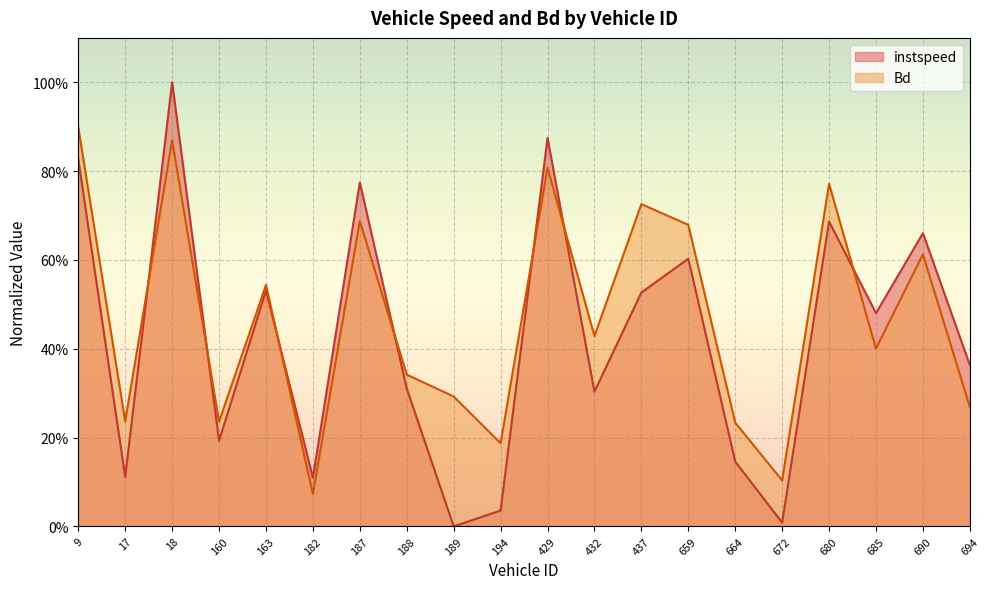

What is the sum of the instspeed values at 9.0 and 187.0?

1.6